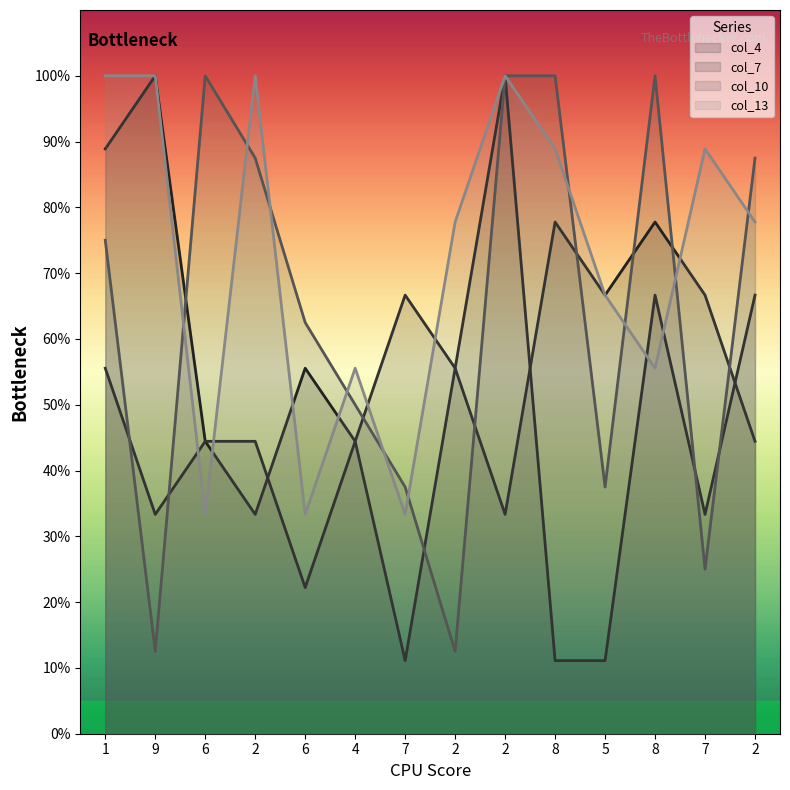

The value of col_4 at 2 is 55.6. True or false?

True